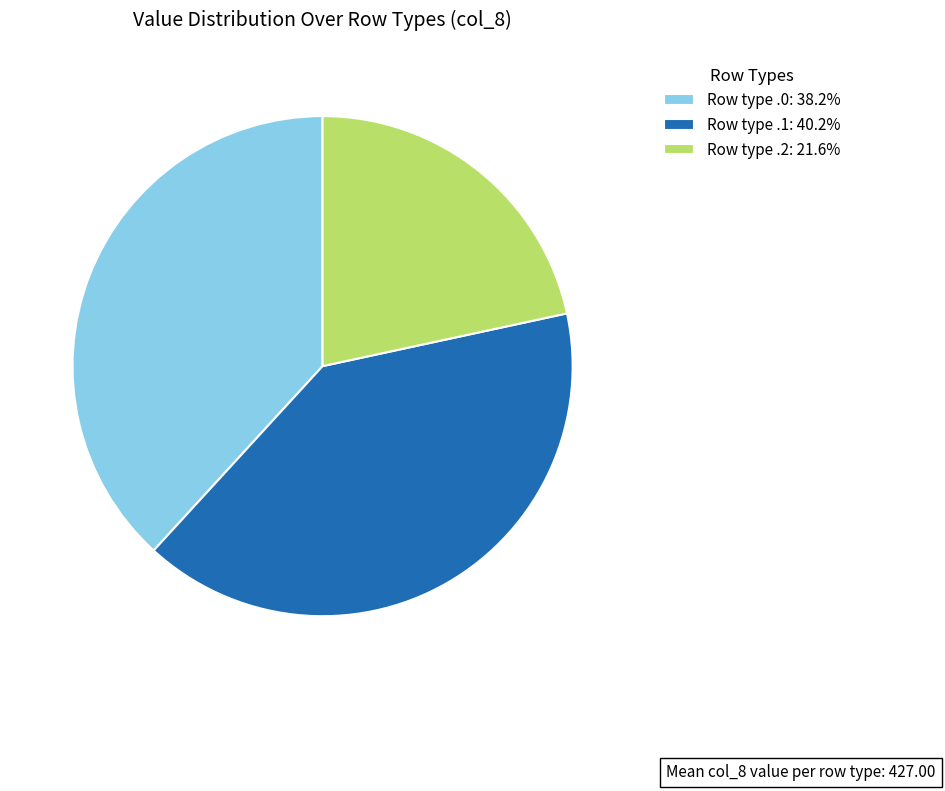

Combined, do Row type .0: 38.2% and Row type .2: 21.6% account for over 50%?

Yes